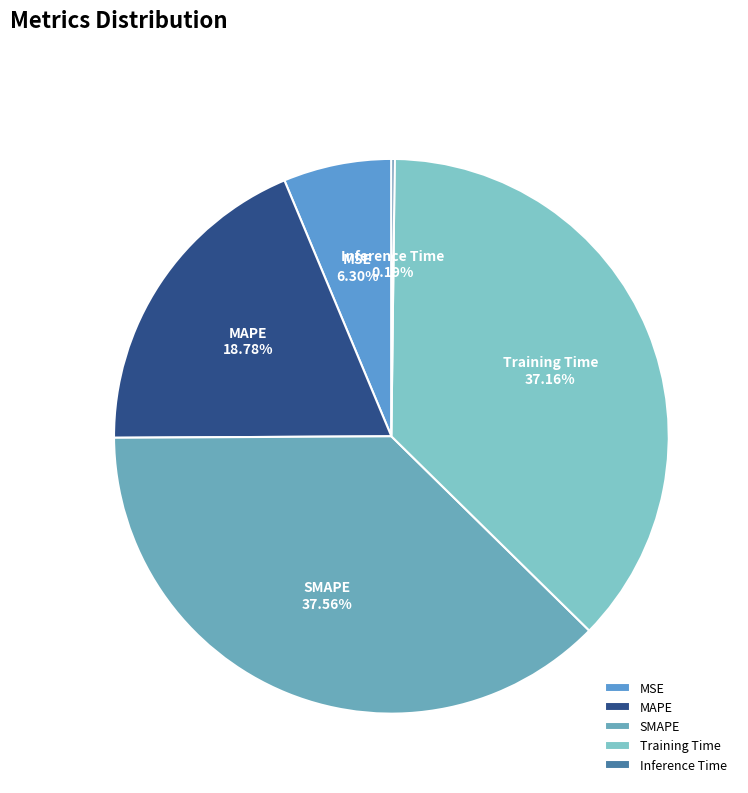

Do SMAPE and Training Time together represent more than half of the pie?

Yes